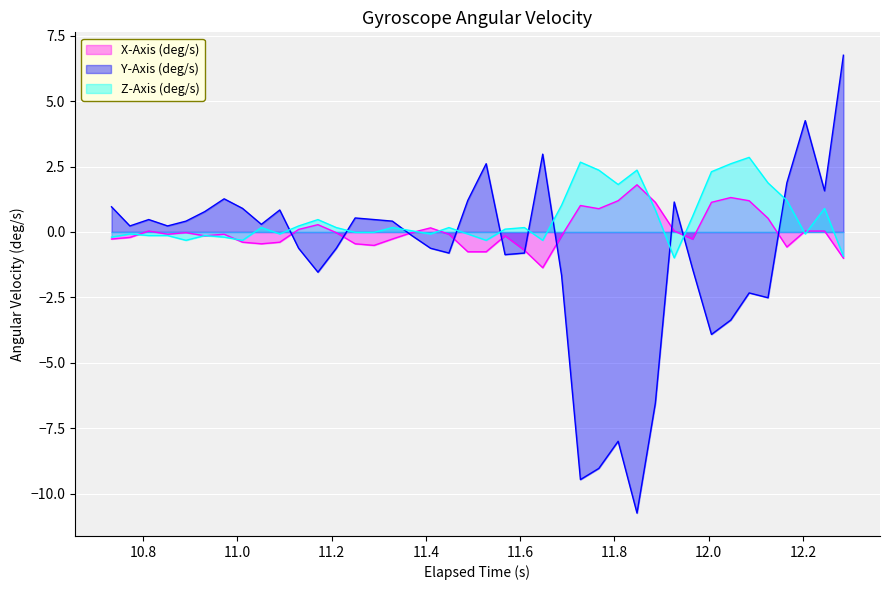

Rank the series by their maximum value, from lowest to highest.

X-Axis (deg/s), Z-Axis (deg/s), Y-Axis (deg/s)